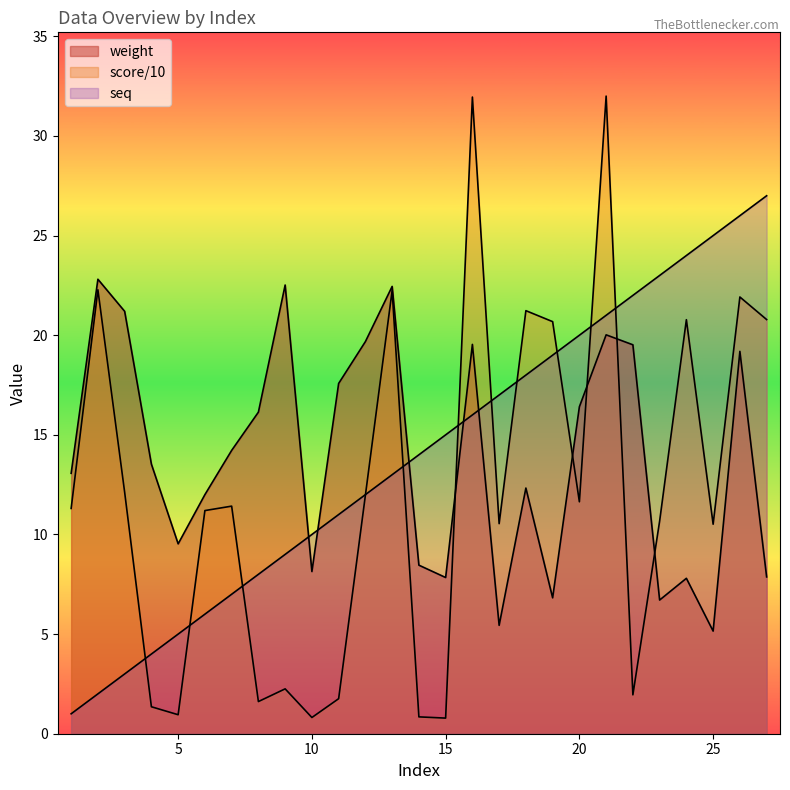

How many times do weight and seq cross each other?

5